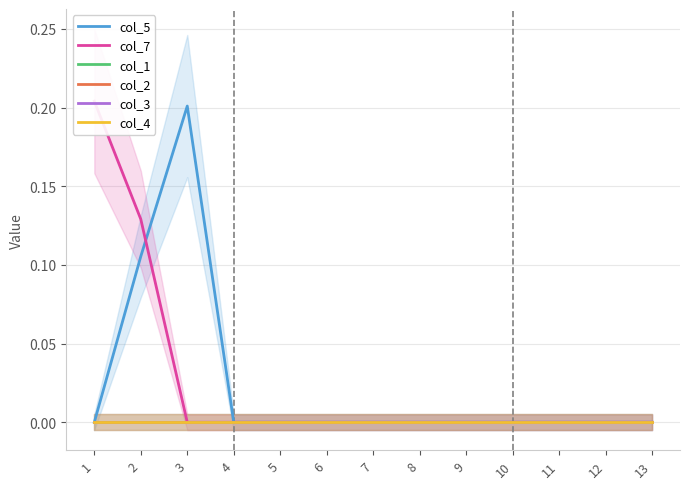

How many lines are shown in the chart?

6